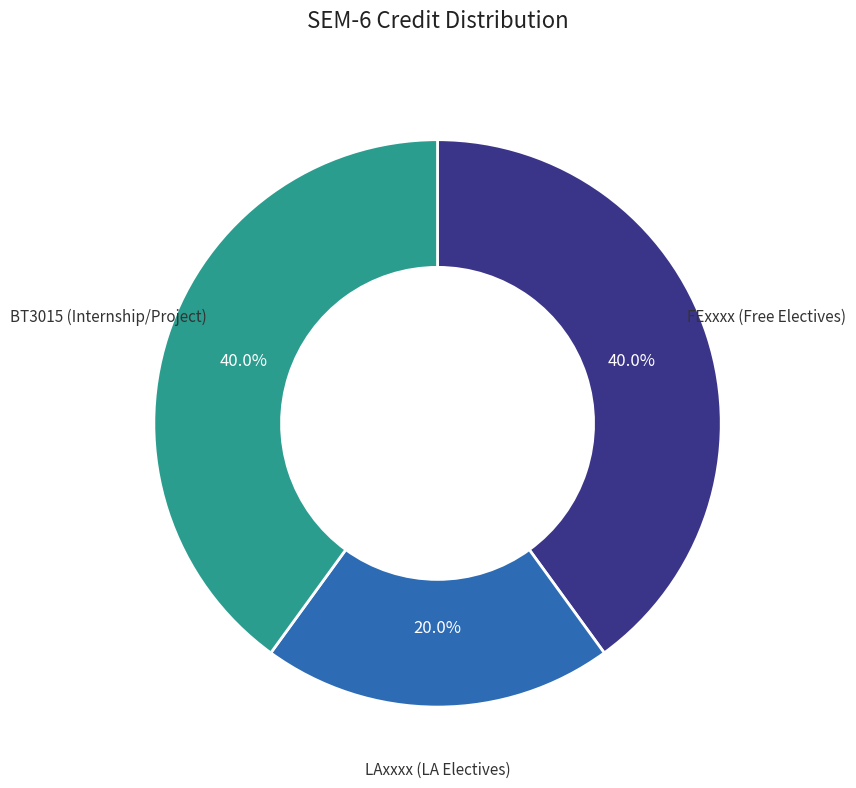

Does any single category account for the majority?

No